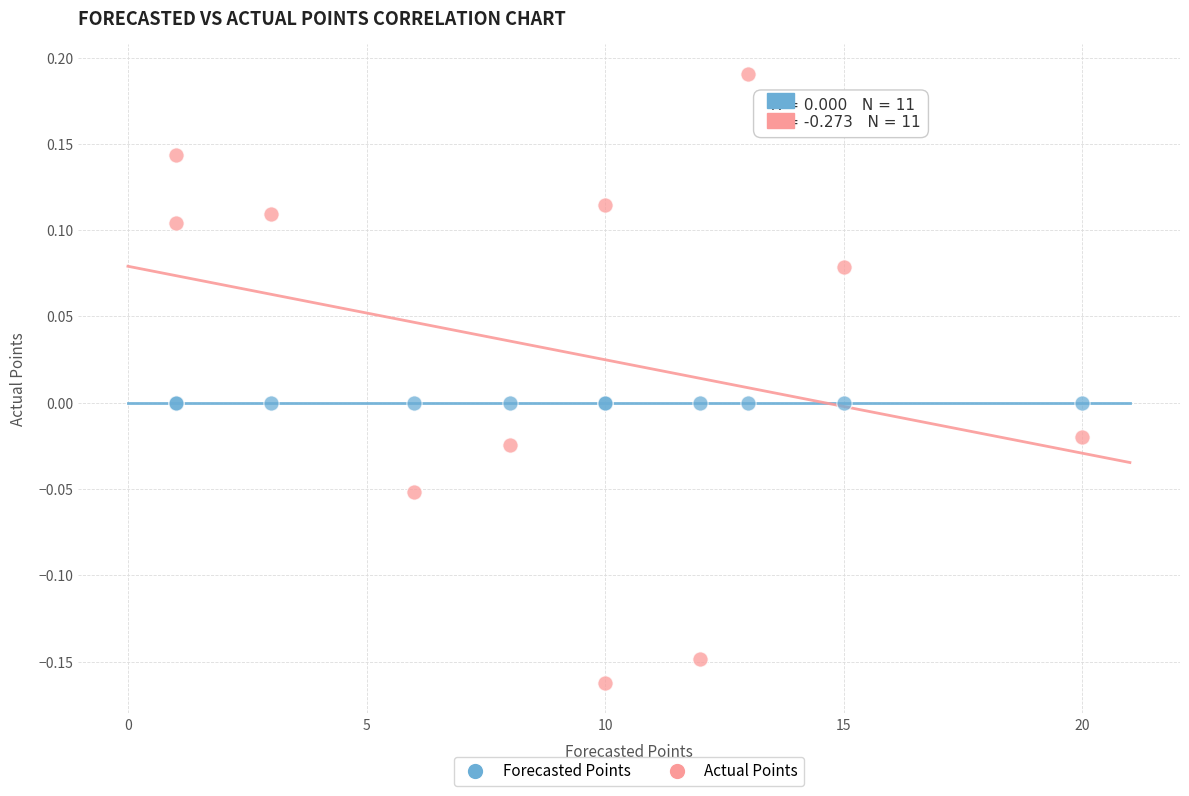

Which series reaches the minimum Y coordinate?

Actual Points